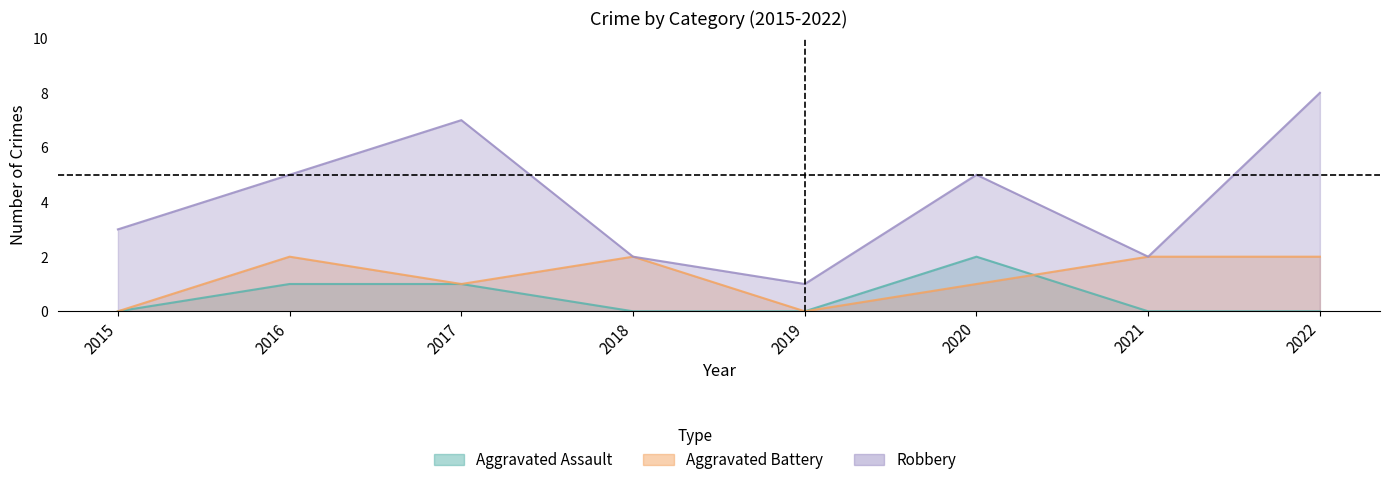

Which series has the largest total across all categories?

Robbery